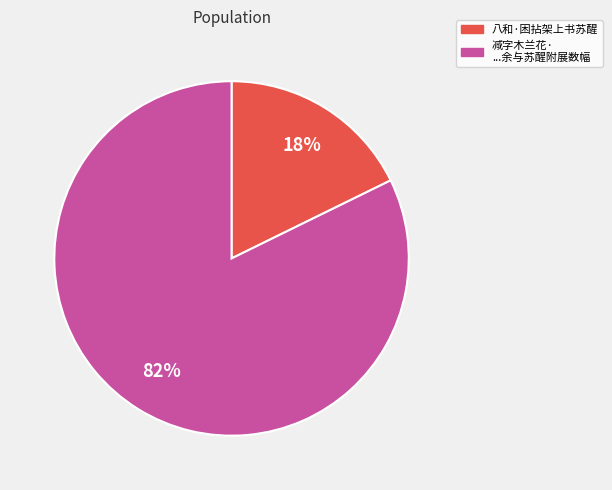

How many slices are in this pie chart?

2